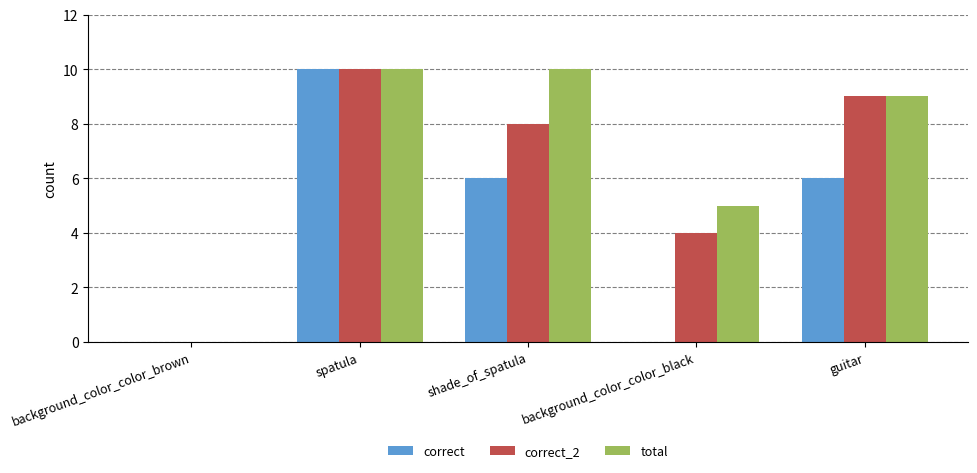

What is the sum of all total values?

34